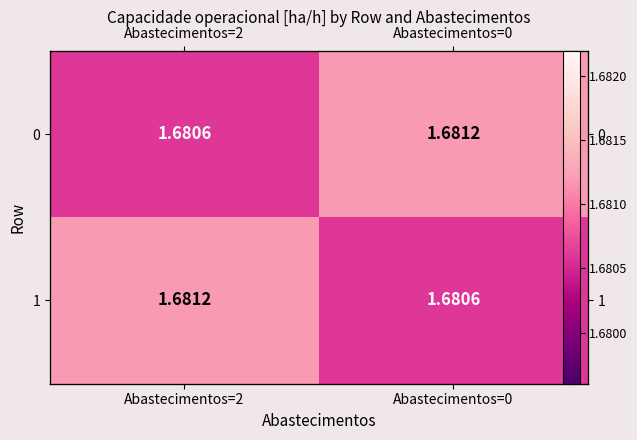

What is the approximate value of 0 at Abastecimentos=2?

1.7